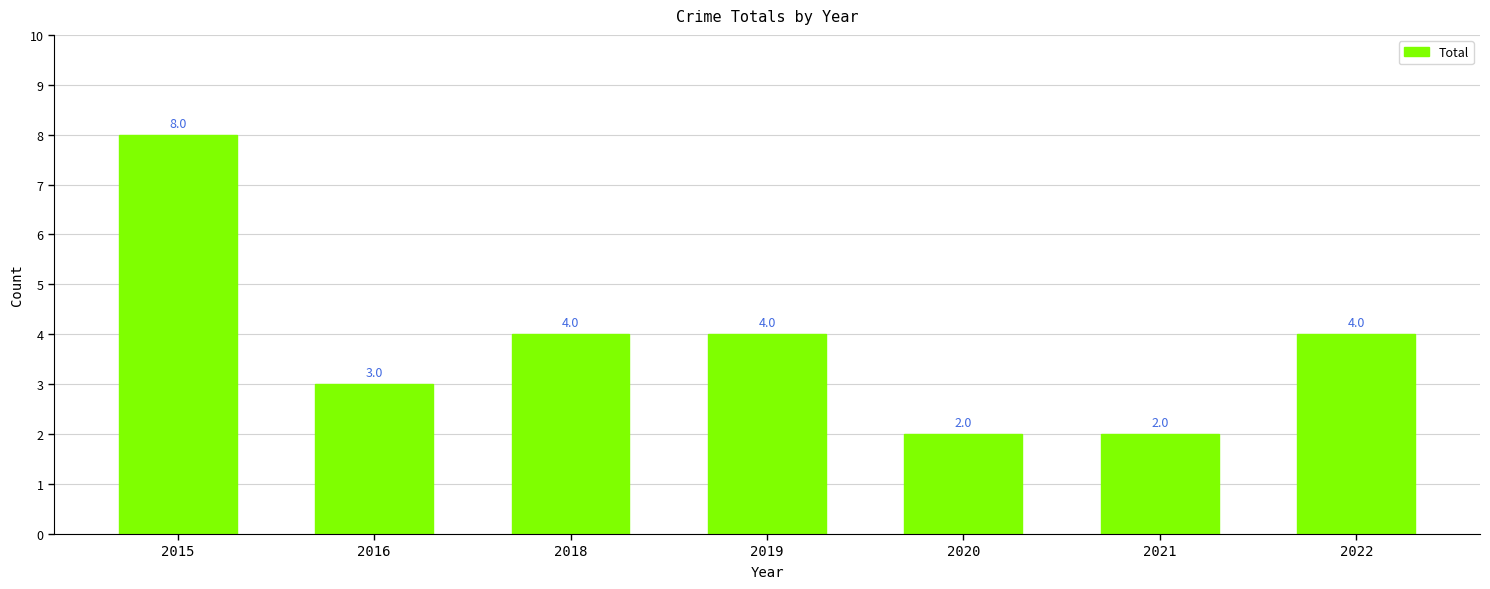

What is the sum of the values at 2016 and 2021?

5